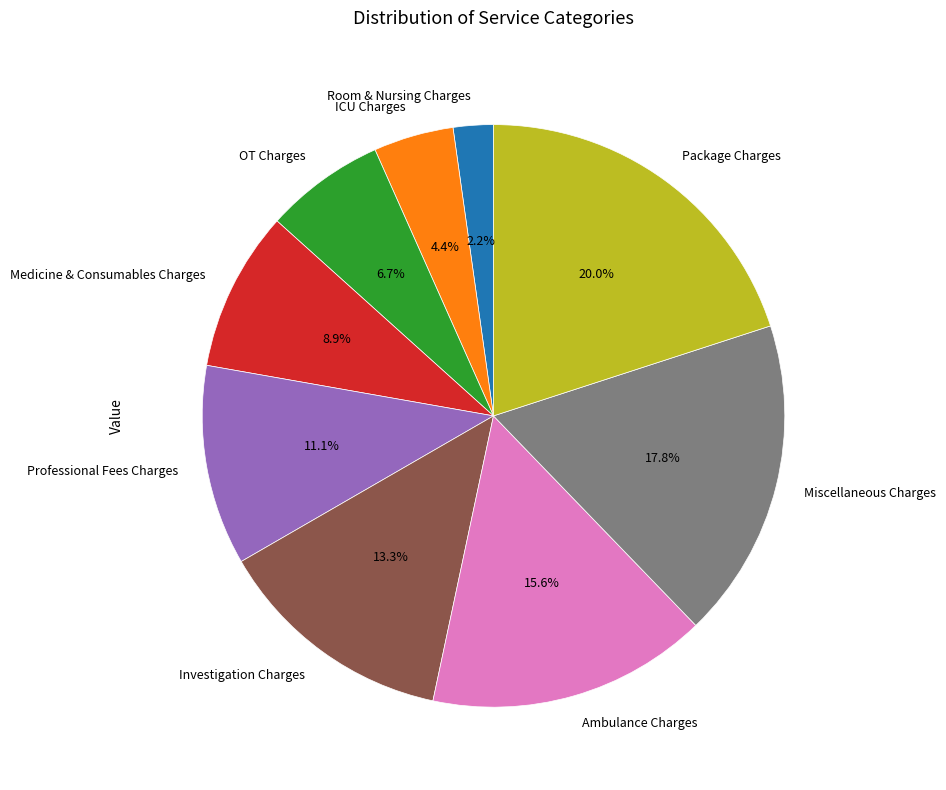

What is the ratio of the value at Investigation Charges to the value at ICU Charges?

3.0